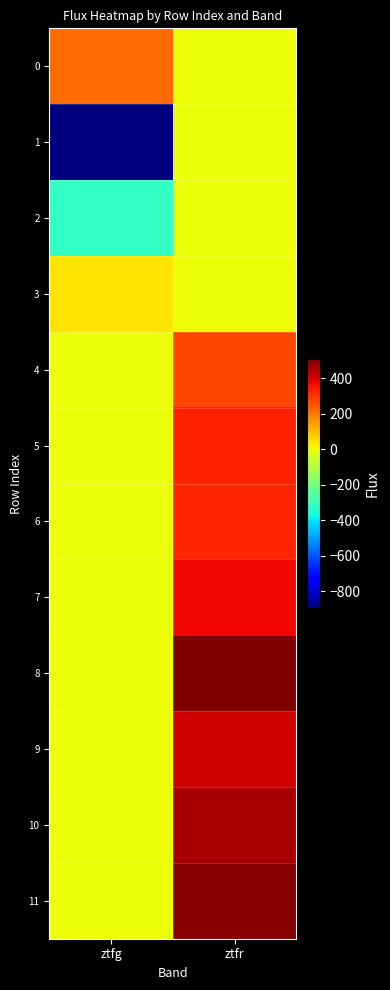

At ztfr, list the series in order from largest to smallest.

8, 11, 10, 9, 7, 5, 6, 4, 0, 1, 2, 3